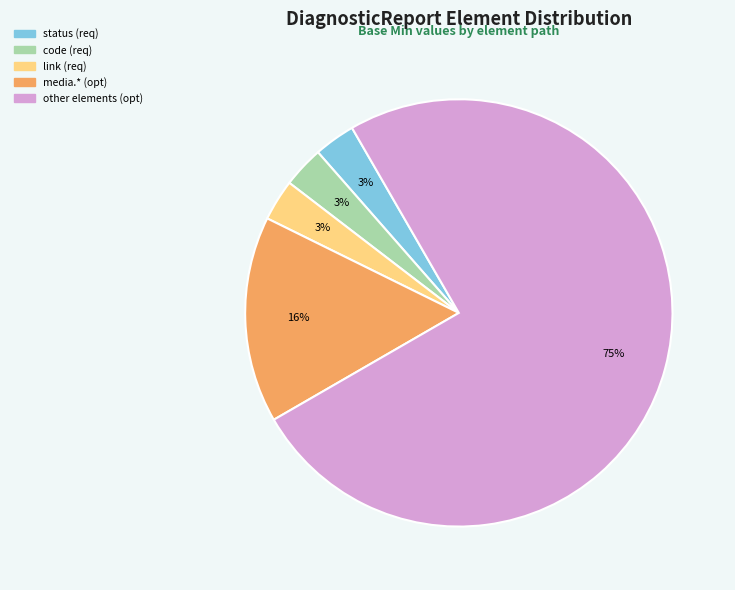

To the nearest percent, what is the difference between the largest and smallest slice percentages?

72%